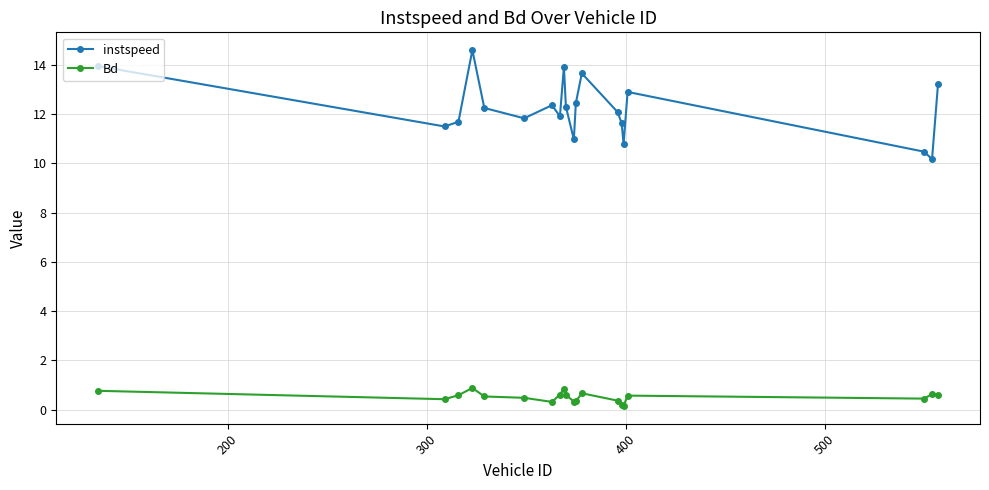

How many interior local valleys does the instspeed series have?

6